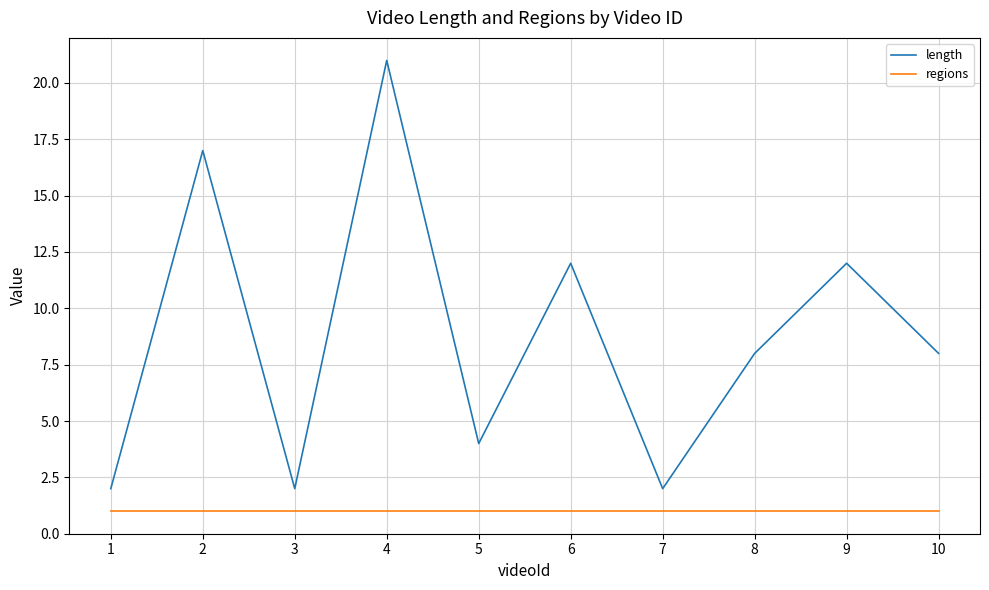

True or false: regions has a value of 1 at 4.

True